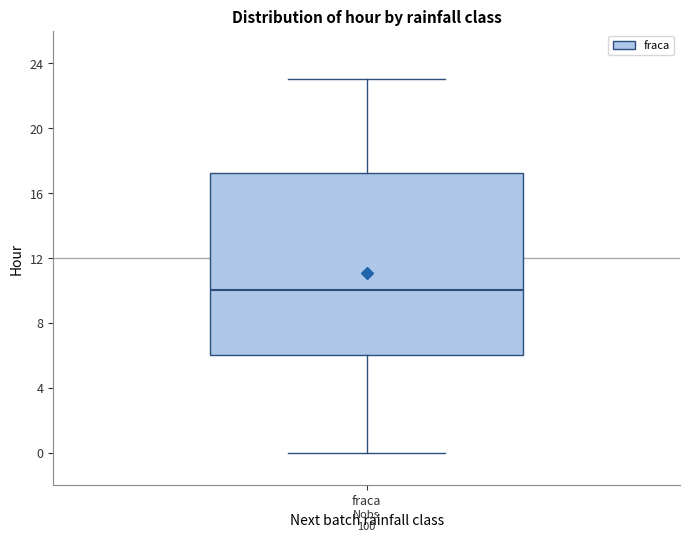

Read this box plot against the y-axis: the position of the median line, the range covered by the box, and the ends of both whiskers. The values are not printed on the chart, so give them approximately, as read against the axis.

median 10.0, box 6.0 to 17.5, whiskers 0.0 to 23.0